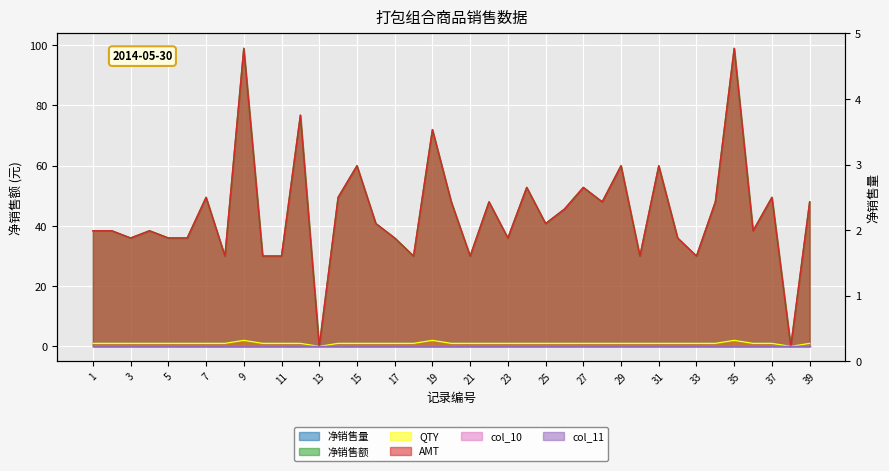

At how many categories does at least one series exceed 48?

12